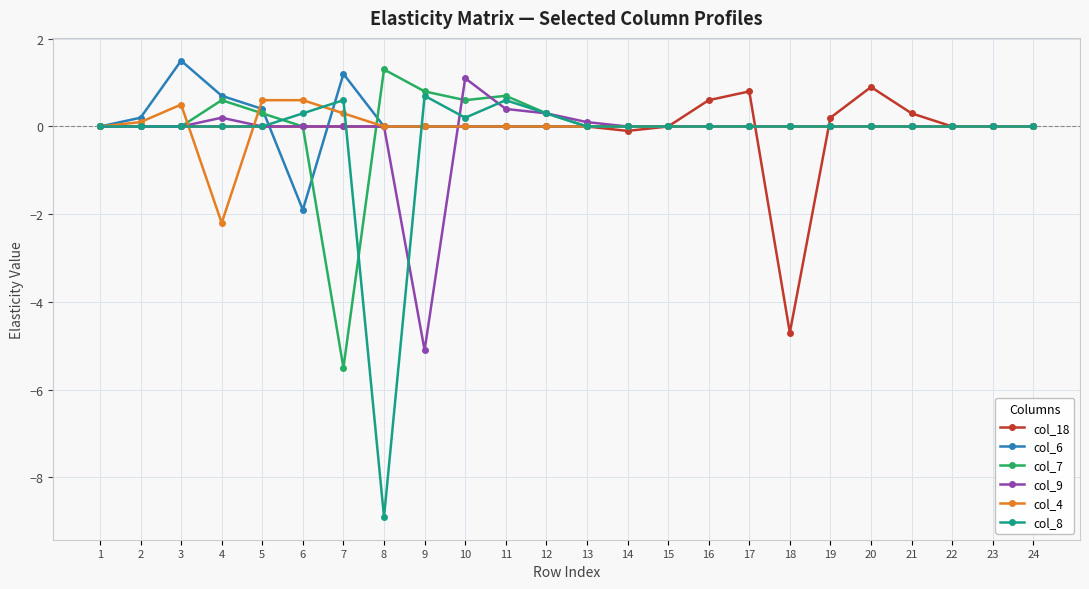

True or false: col_18 has a value of 0.8 at 17.

True